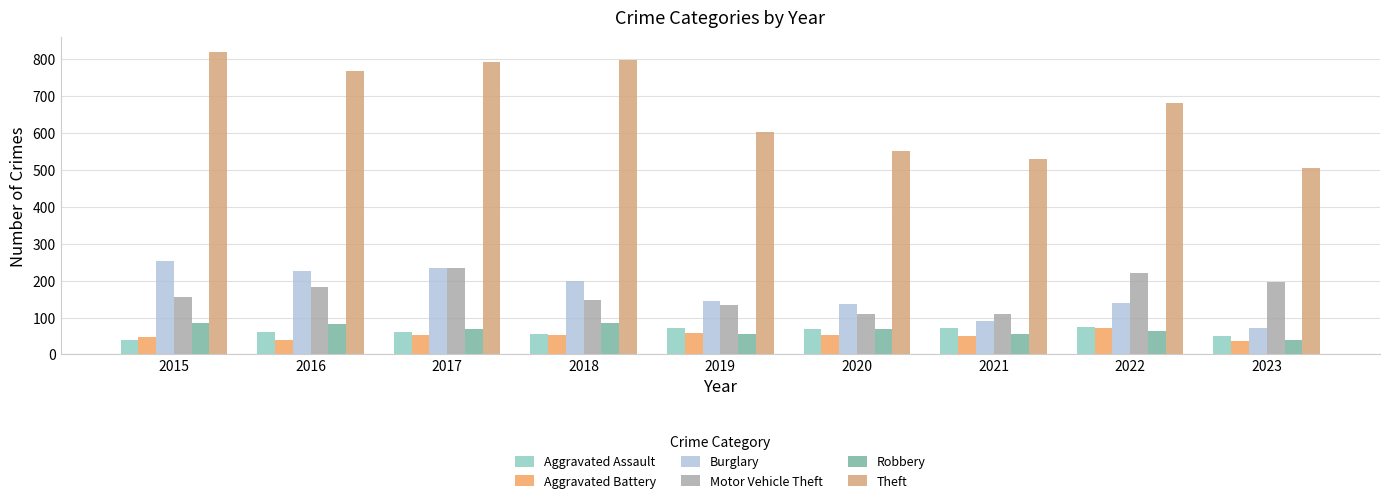

At which category does the chart reach its peak across all series?

2015